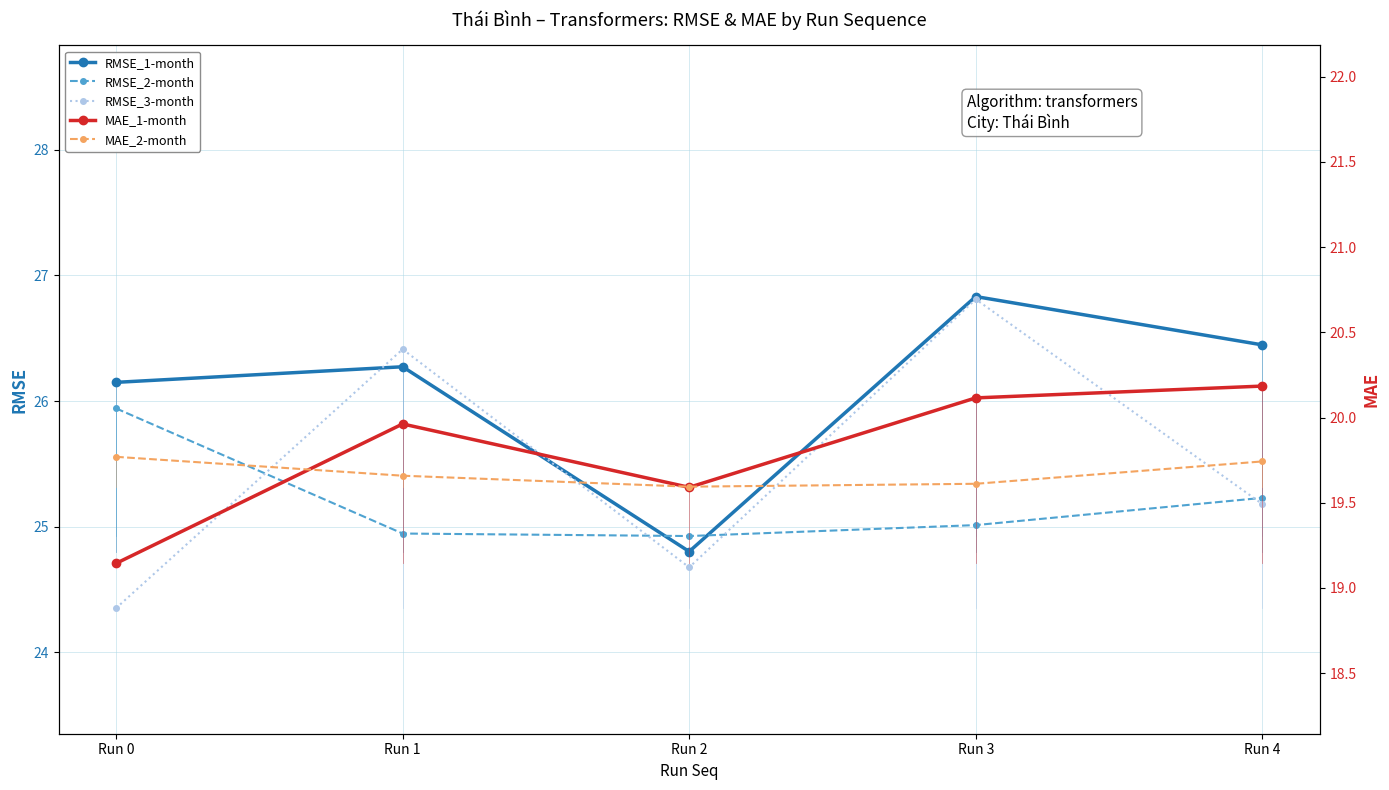

The value of RMSE_2-month at Run 4 is 25.2. True or false?

True